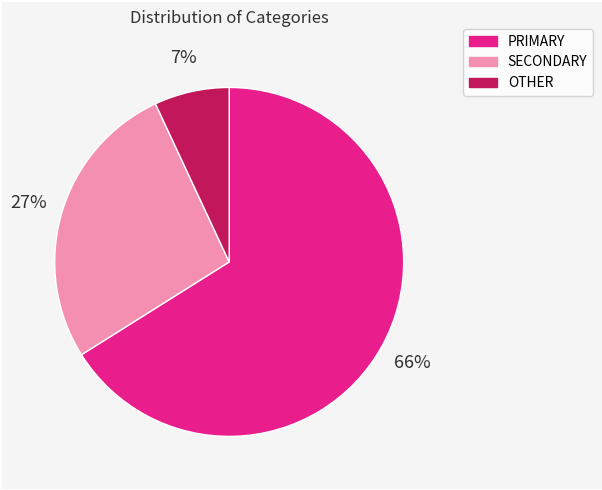

To the nearest percent, what is the difference between the OTHER and SECONDARY slice percentages?

20%